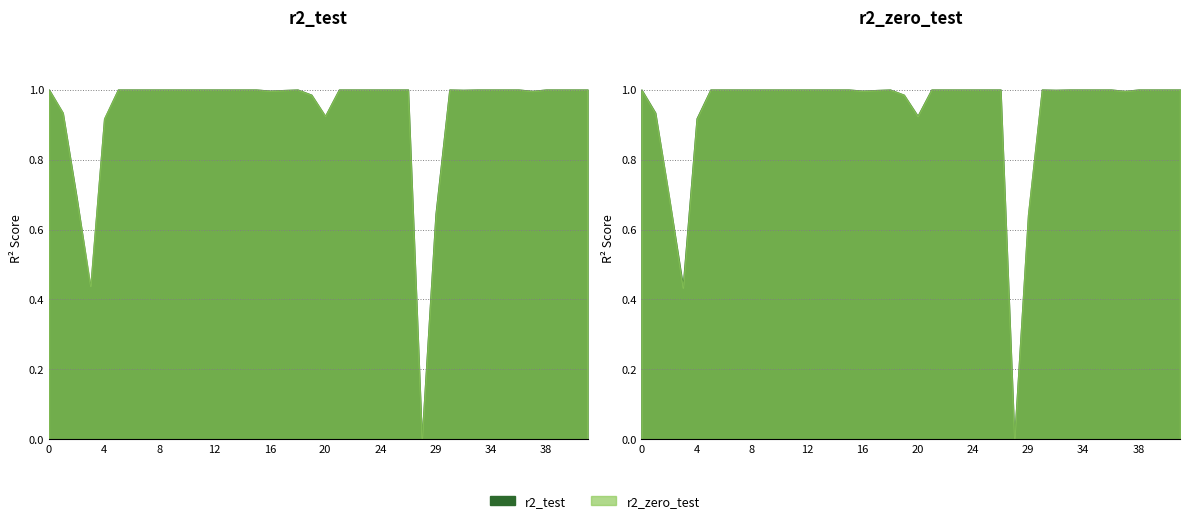

What is the sum of all r2_test values?

37.5